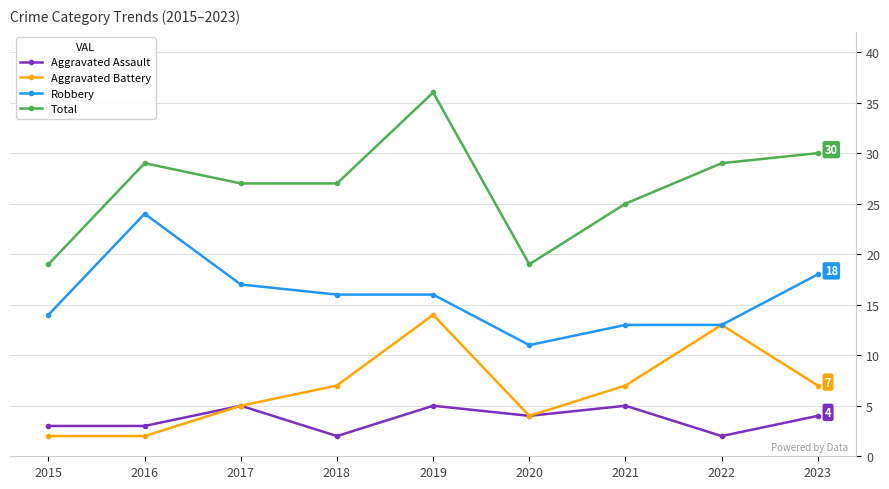

At how many categories does at least one series exceed 28?

4